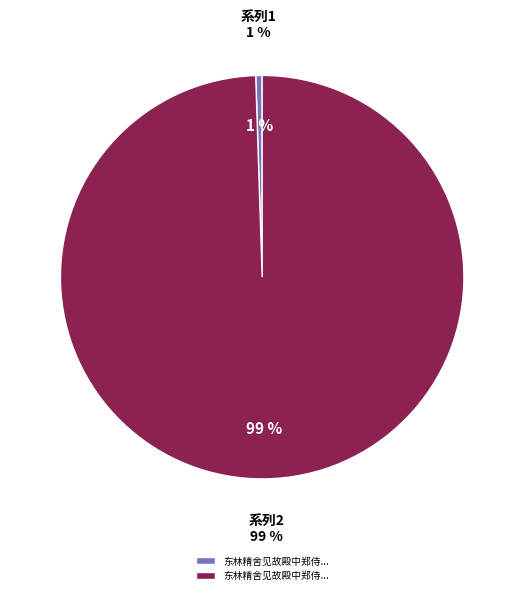

Which has a higher value, 东林精舍见故殿中郑侍御题诗追旧书情涕泗横集 or 东林精舍见故殿中郑侍御题诗追旧书情涕泗横集因寄呈阎澧州冯少府?

东林精舍见故殿中郑侍御题诗追旧书情涕泗横集因寄呈阎澧州冯少府